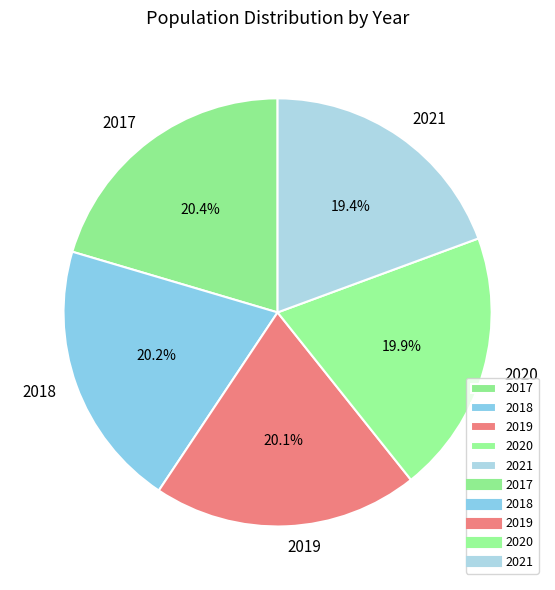

The 2020 slice represents 20% of the pie. True or false?

True